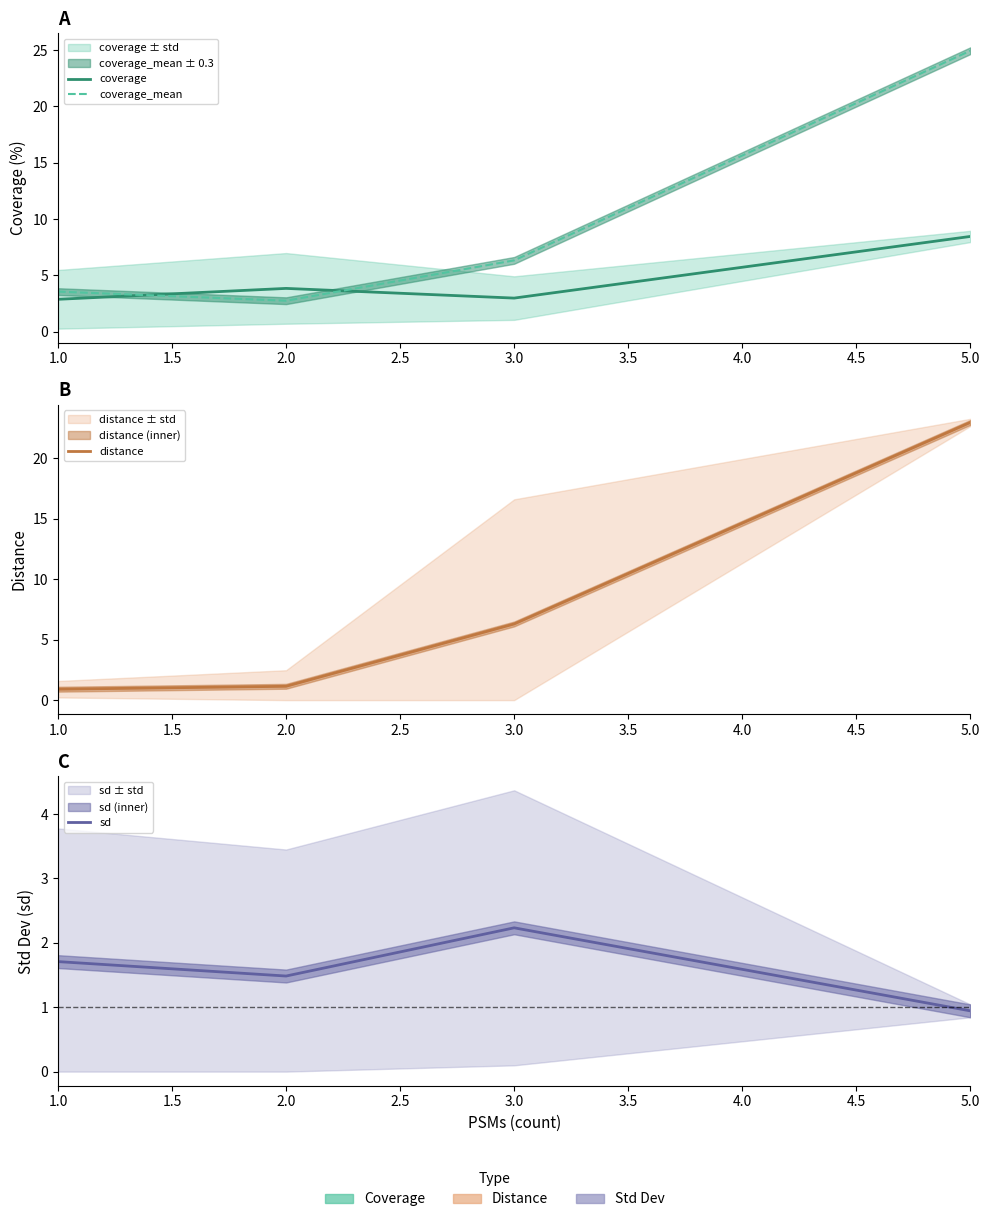

What is the label of the 1st point from the left?

1.0